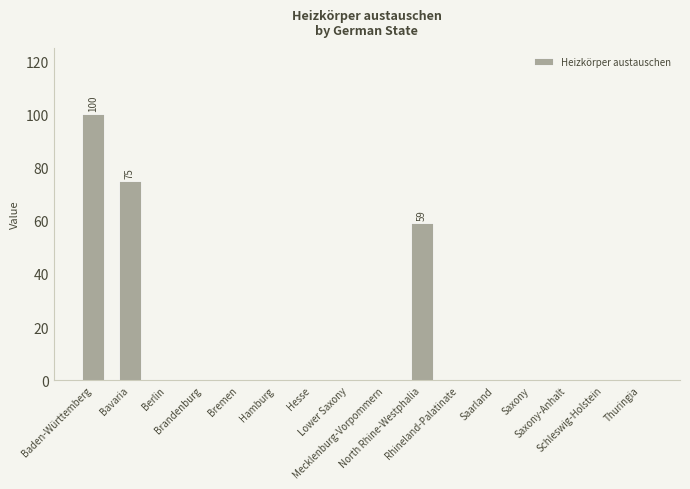

What is the maximum value shown in the chart?

100